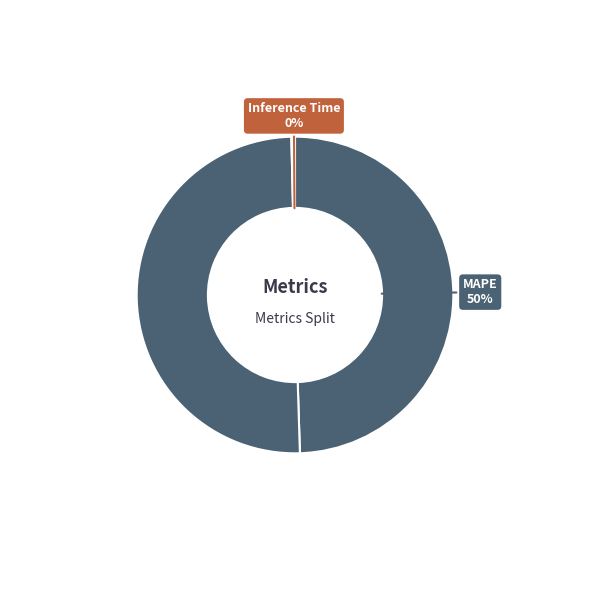

To the nearest percent, what is the difference between the largest and smallest slice percentages?

50%